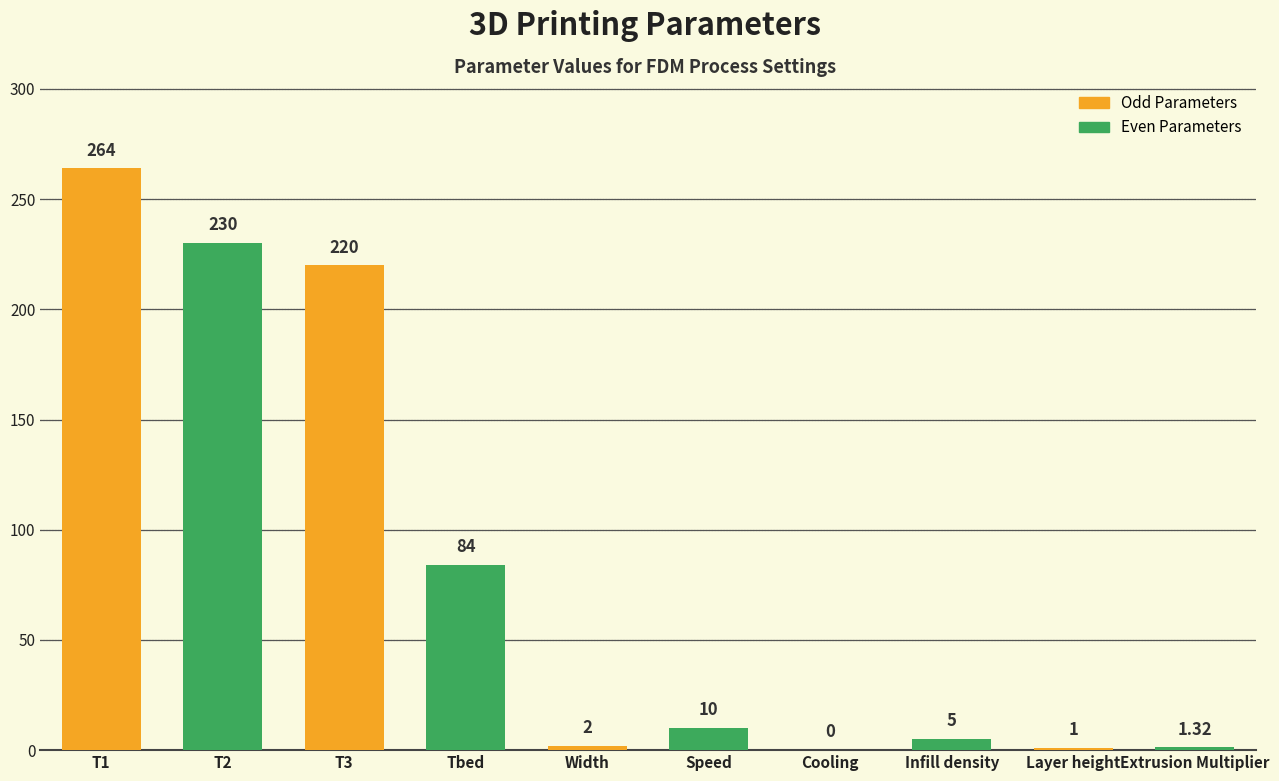

How many categories are shown in the chart?

10